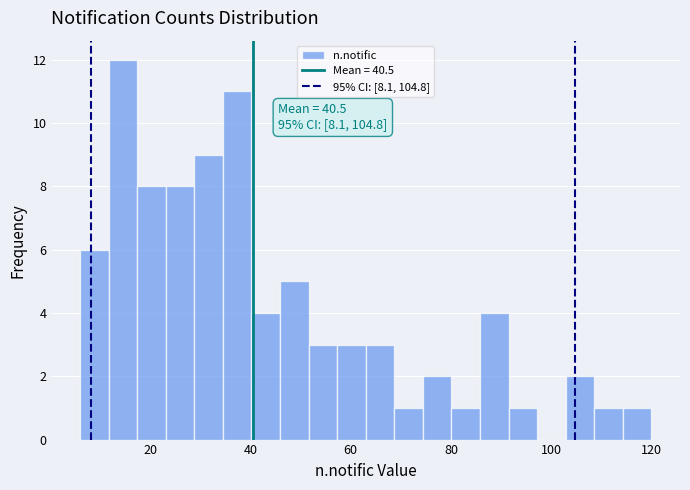

Read against the x-axis, roughly where is the centre of the tallest bar?

14